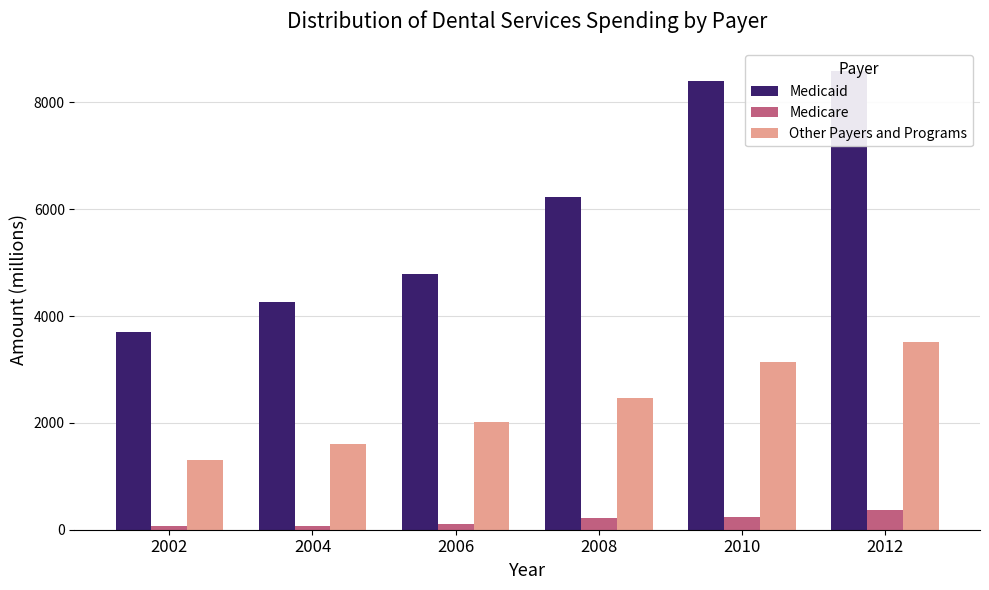

Reading left to right, list all the values displayed in this chart.

Medicaid: 2002=3709	2004=4264	2006=4781	2008=6227	2010=8401	2012=8581
Medicare: 2002=79	2004=71	2006=103	2008=221	2010=242	2012=367
Other Payers and Programs: 2002=1311	2004=1610	2006=2012	2008=2468	2010=3135	2012=3506